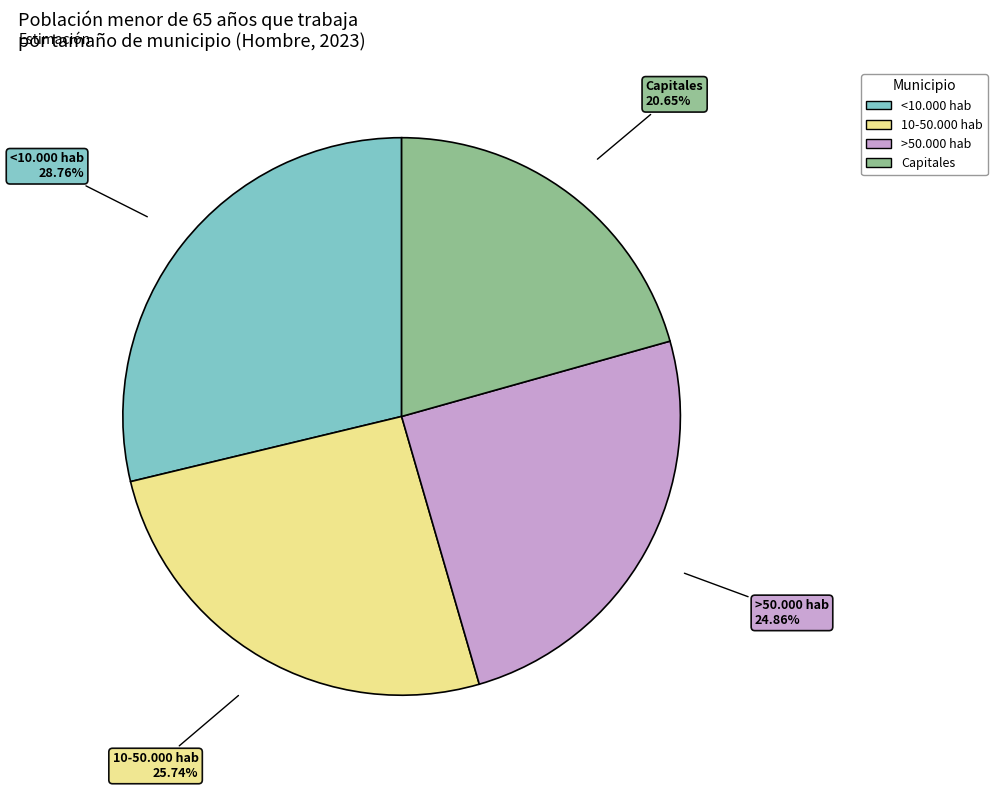

Which category has the biggest portion of the pie?

<10.000 hab